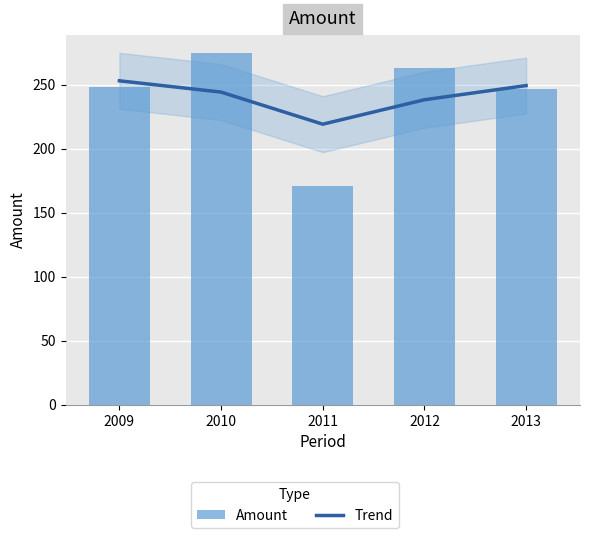

Reading right to left, extract all data points from this chart.

247	263	171	275	248